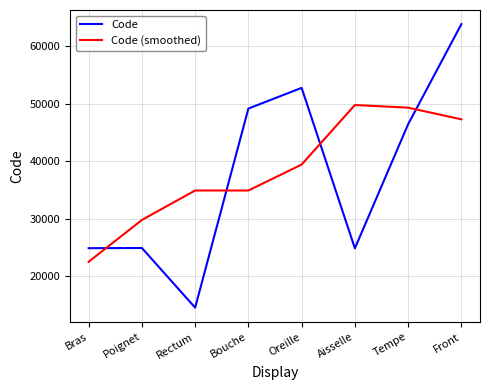

At Bras, list the series in order from smallest to largest.

Code (smoothed), Code